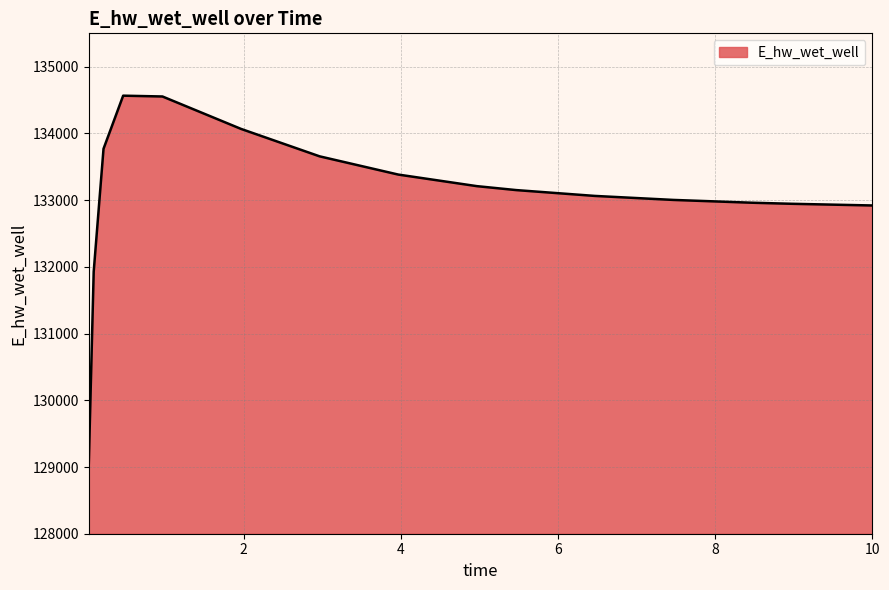

What is the difference between the maximum and minimum values?

5518.5